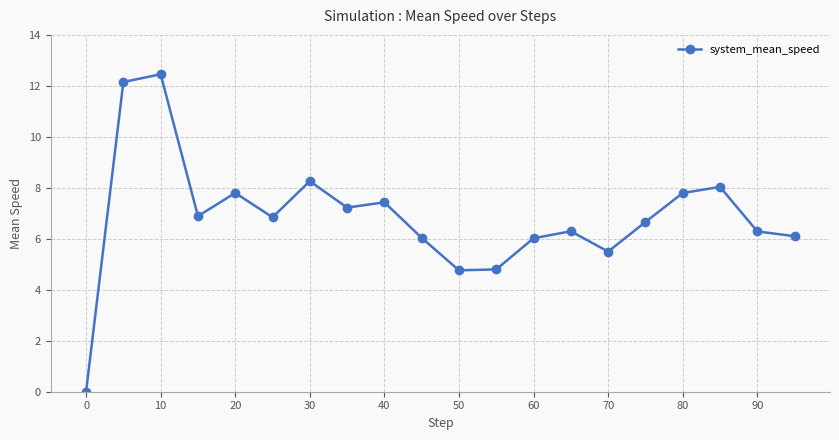

How many interior local valleys (lower than both neighbors) does the data have?

5